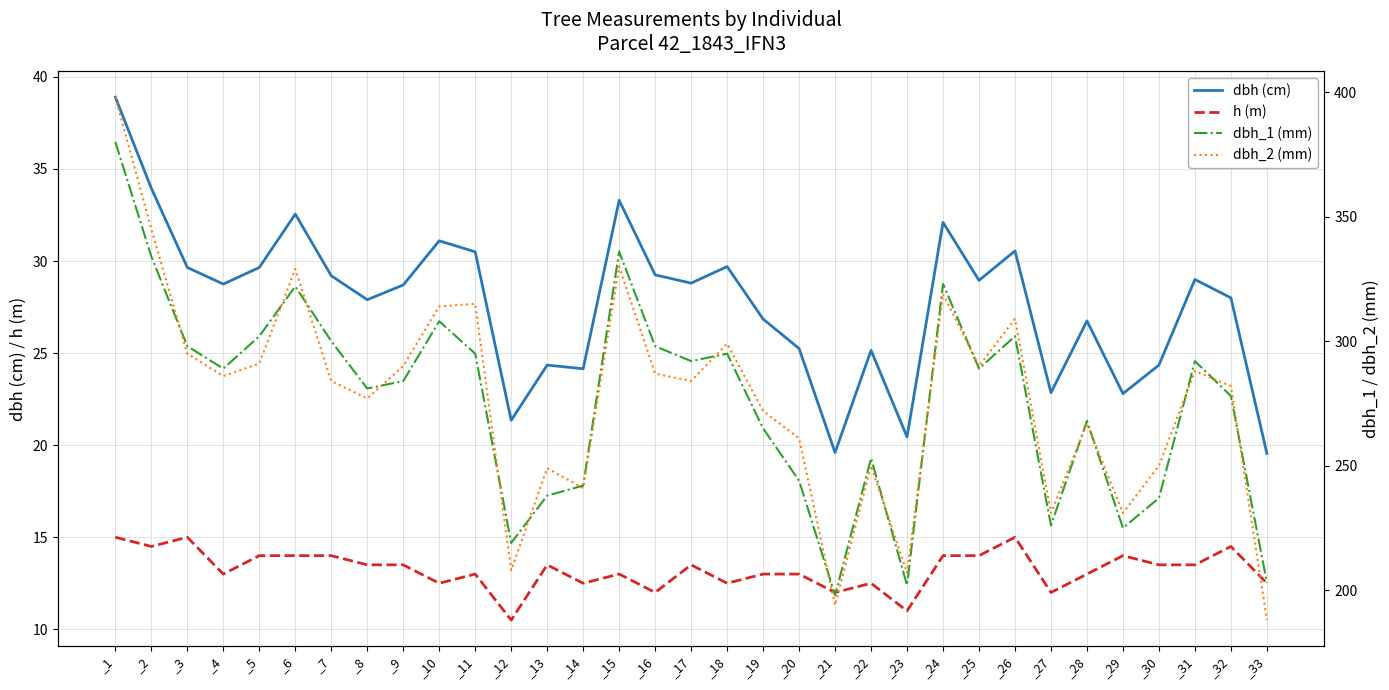

True or false: h (m) and dbh_2 (mm) intersect in this chart.

False